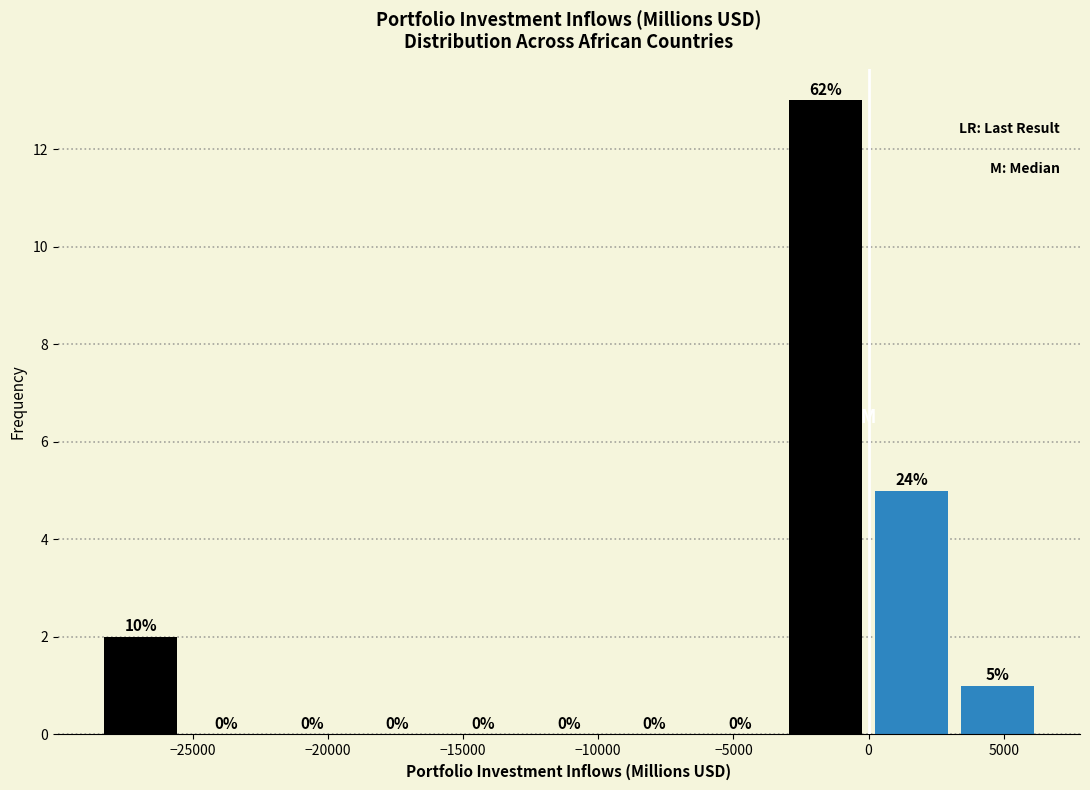

Over which range of the x-axis is the bar tallest?

-3000 to 0